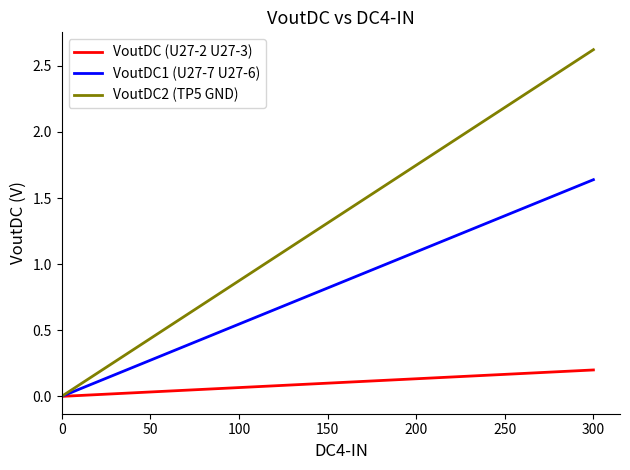

What is the difference between the maximum and second lowest values in the VoutDC2 (TP5 GND) series?

2.4